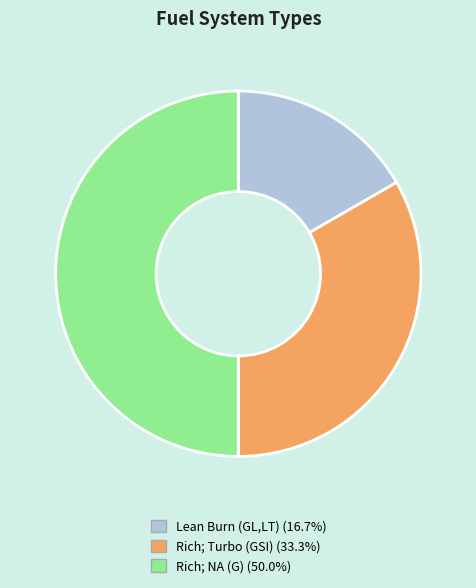

True or false: Rich; Turbo (GSI) accounts for 33% of the total.

True